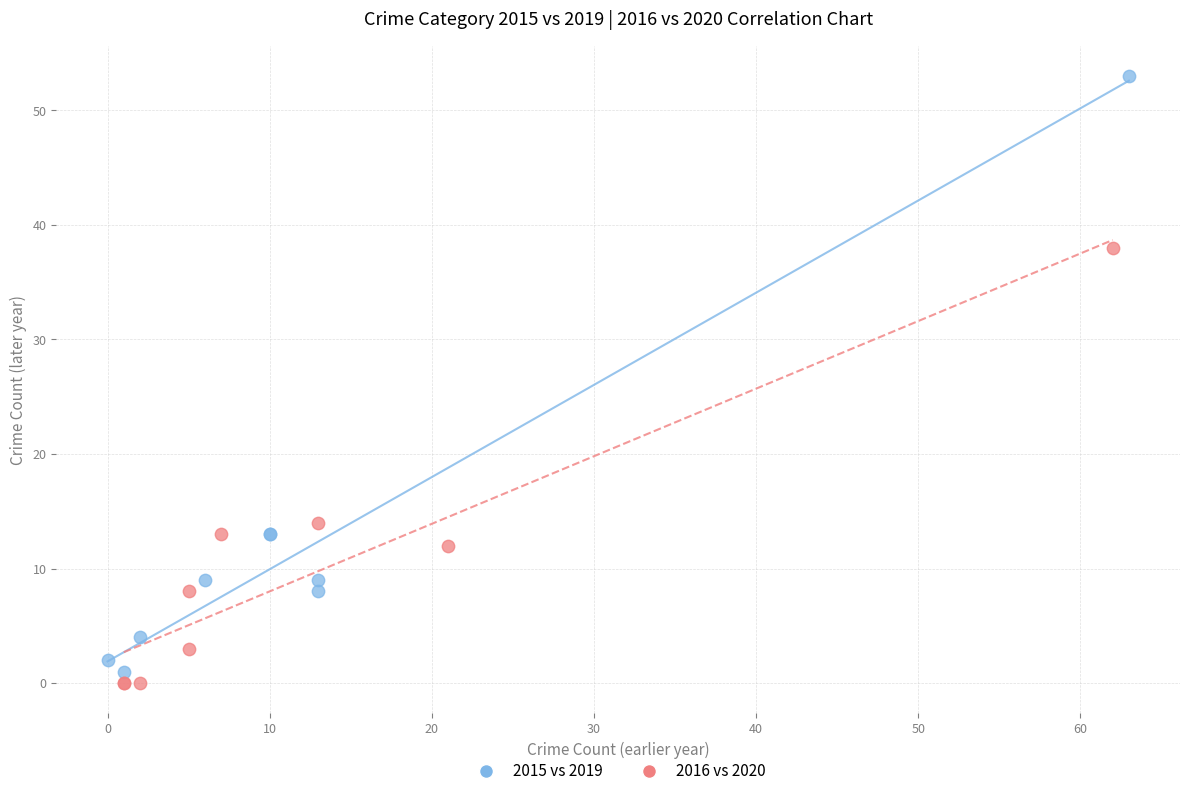

What are all the series names shown in the legend?

2015 vs 2019, 2016 vs 2020